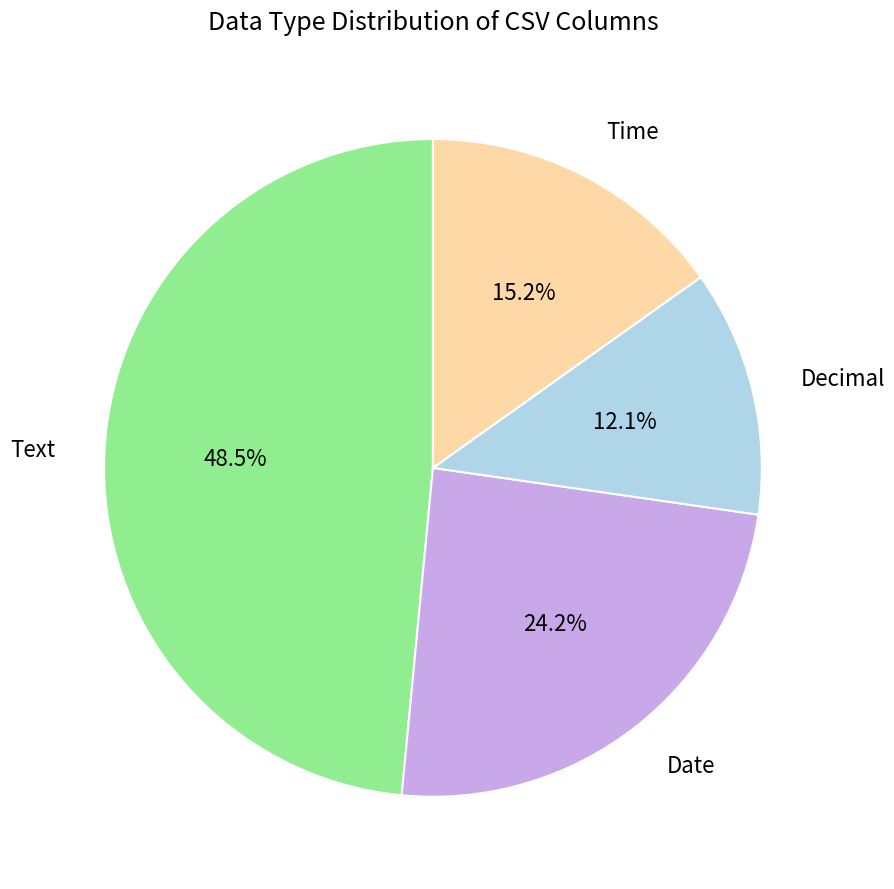

How much of the chart is everything except Text?

51.5%